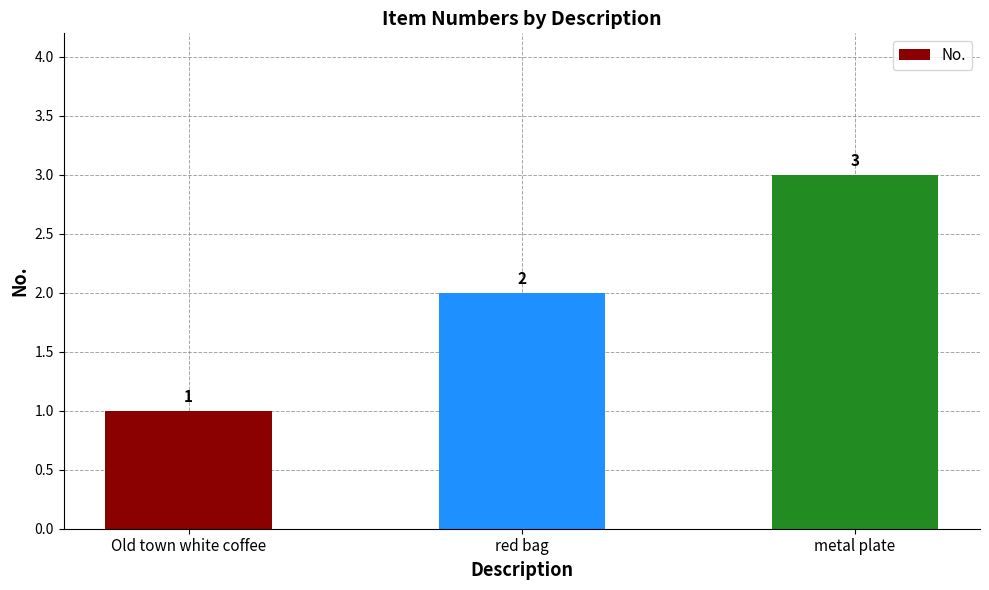

What is the ratio of the value at metal plate to the value at Old town white coffee?

3.0